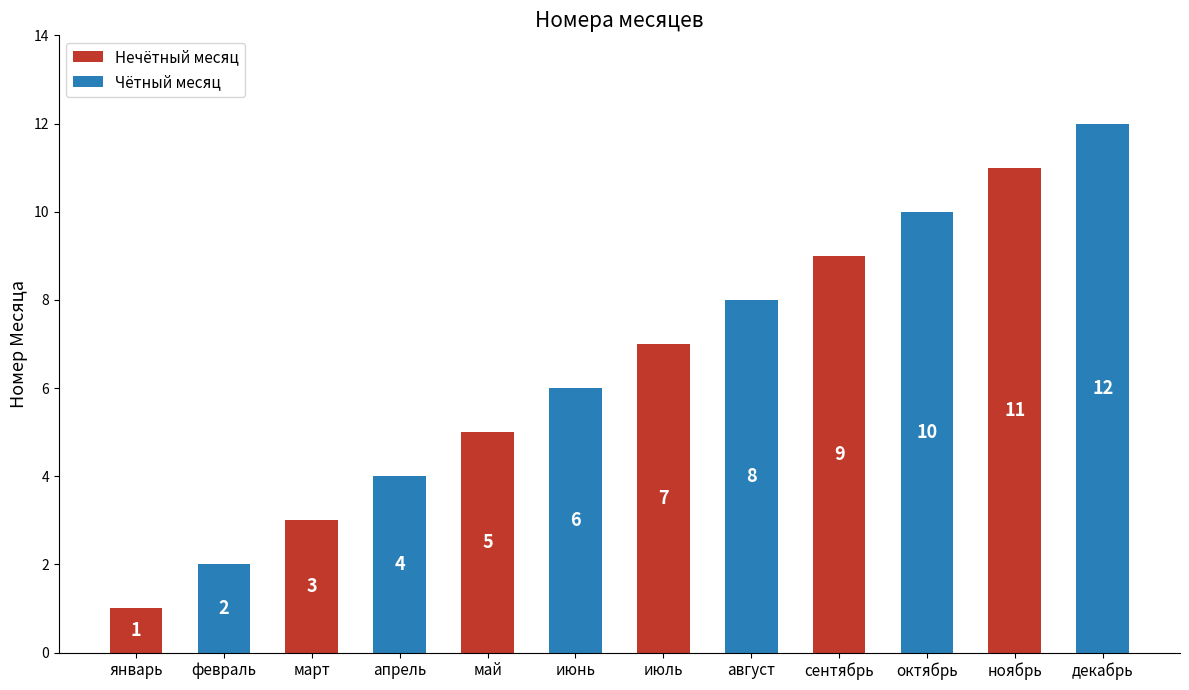

Does the chart contain stacked bars?

No